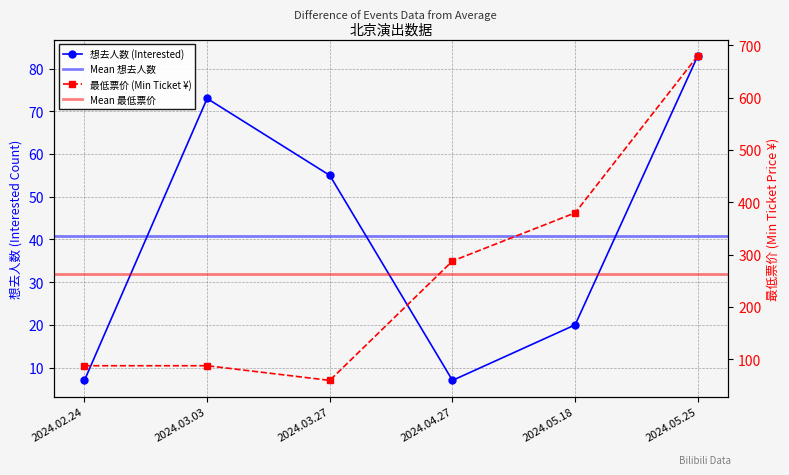

Reading left to right, transcribe all the data shown in this chart.

想去人数: 2024.02.24=7	2024.03.03=73	2024.03.27=55	2024.04.27=7	2024.05.18=20	2024.05.25=83
最低票价: 2024.02.24=88	2024.03.03=88	2024.03.27=60	2024.04.27=288	2024.05.18=380	2024.05.25=680